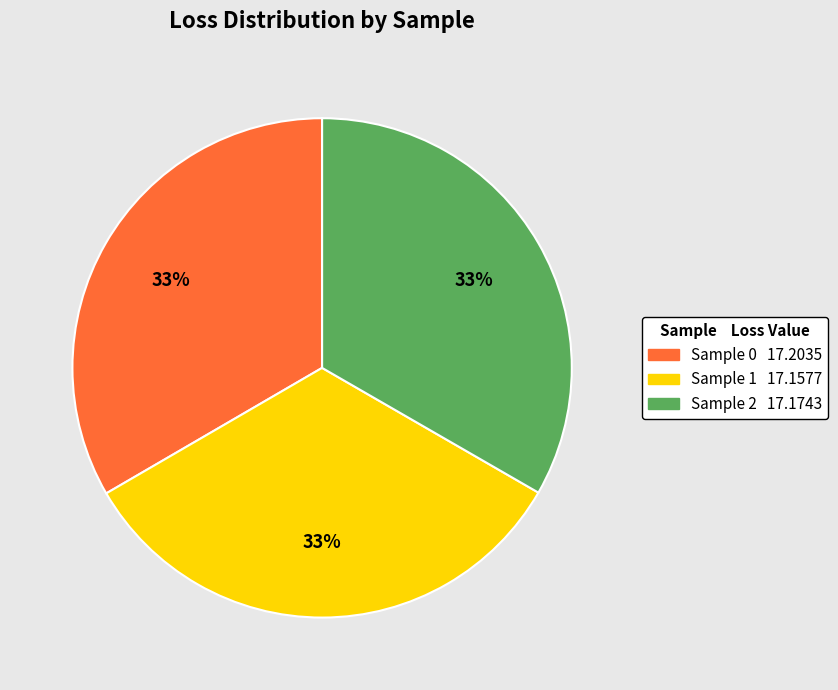

To the nearest percent, what is the average slice percentage?

33%